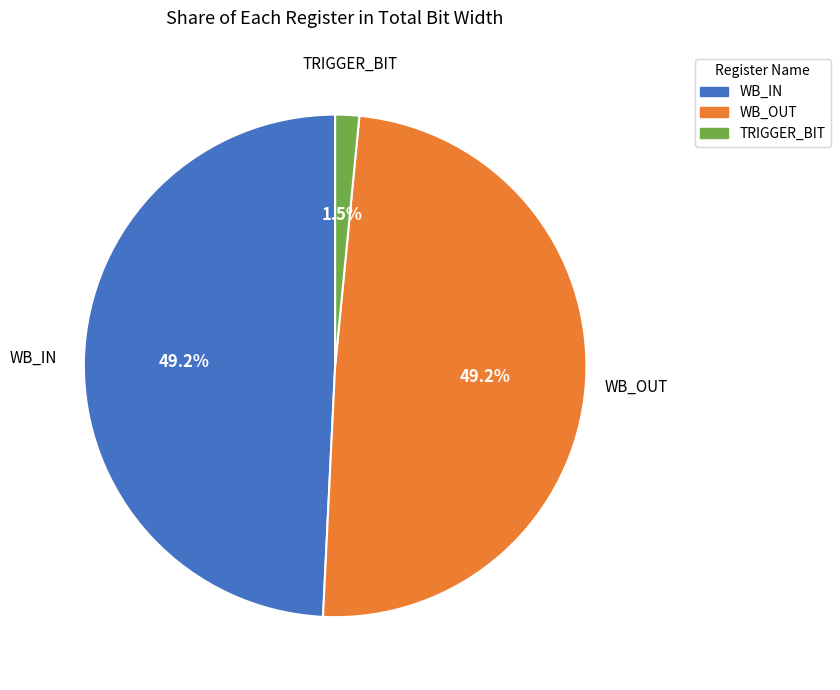

Does WB_IN account for over 50% of the chart?

No